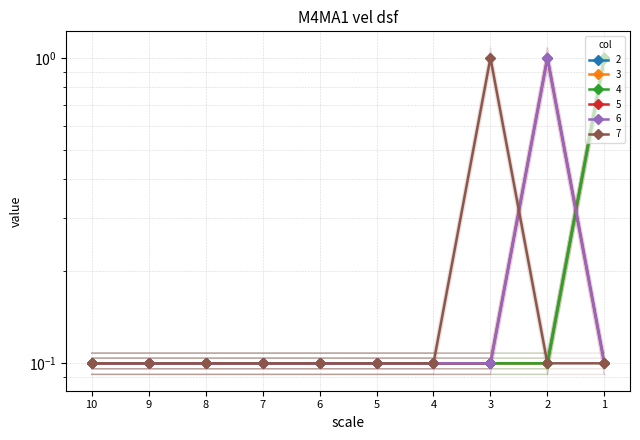

At 8, list the series in order from smallest to largest.

2, 3, 4, 5, 6, 7